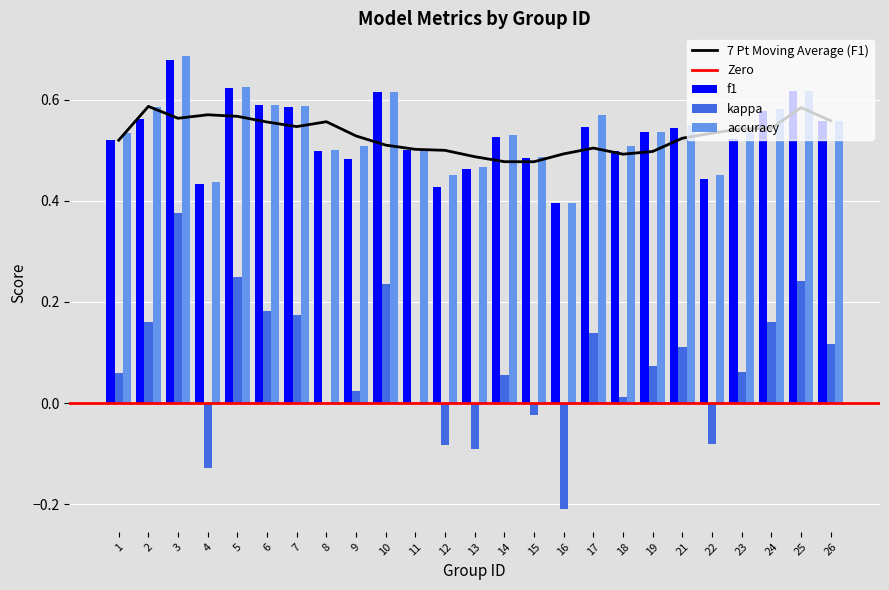

Reading right to left, transcribe all the data shown in this chart.

f1: 0.6	0.6	0.6	0.5	0.4	0.5	0.5	0.5	0.5	0.4	0.5	0.5	0.5	0.4	0.5	0.6	0.5	0.5	0.6	0.6	0.6	0.4	0.7	0.6	0.5
kappa: 0.1	0.2	0.2	0.1	-0.1	0.1	0.1	0.0	0.1	-0.2	-0.0	0.1	-0.1	-0.1	0.0	0.2	0.0	0.0	0.2	0.2	0.2	-0.1	0.4	0.2	0.1
accuracy: 0.6	0.6	0.6	0.5	0.5	0.6	0.5	0.5	0.6	0.4	0.5	0.5	0.5	0.5	0.5	0.6	0.5	0.5	0.6	0.6	0.6	0.4	0.7	0.6	0.5